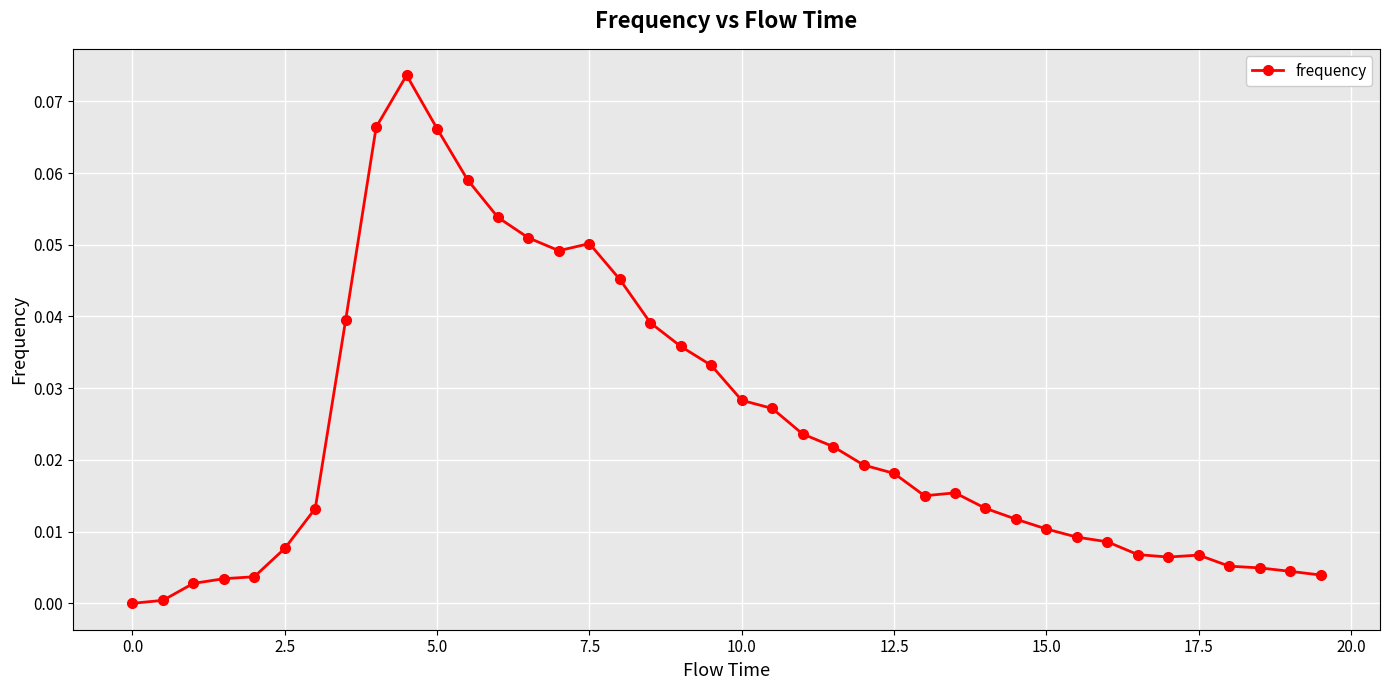

How many lines are shown in the chart?

1